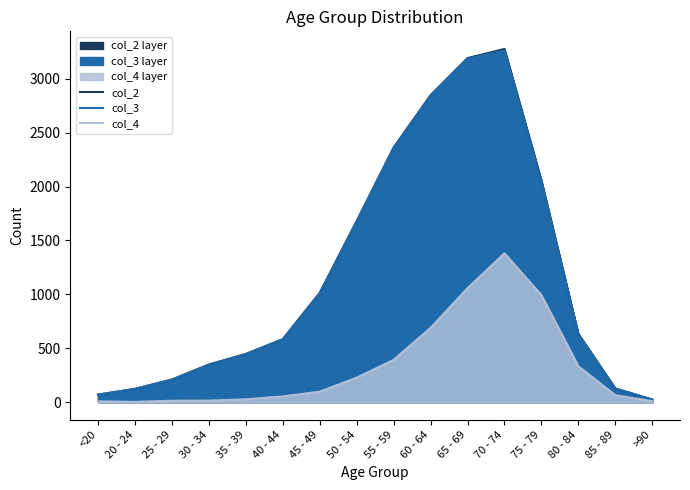

True or false: col_3 has a value of 126 at 85 - 89.

True